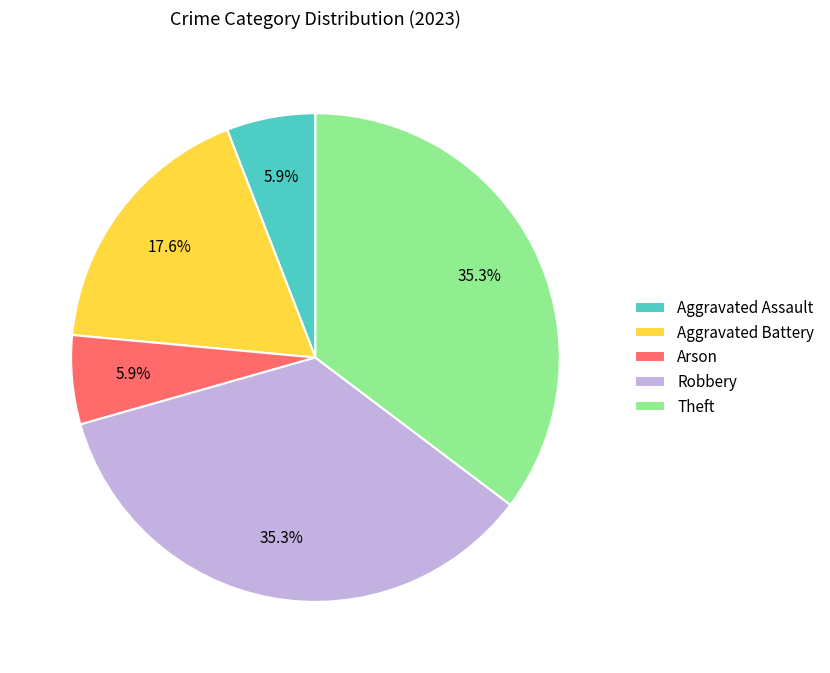

Is the sum of Theft and Robbery greater than half?

Yes